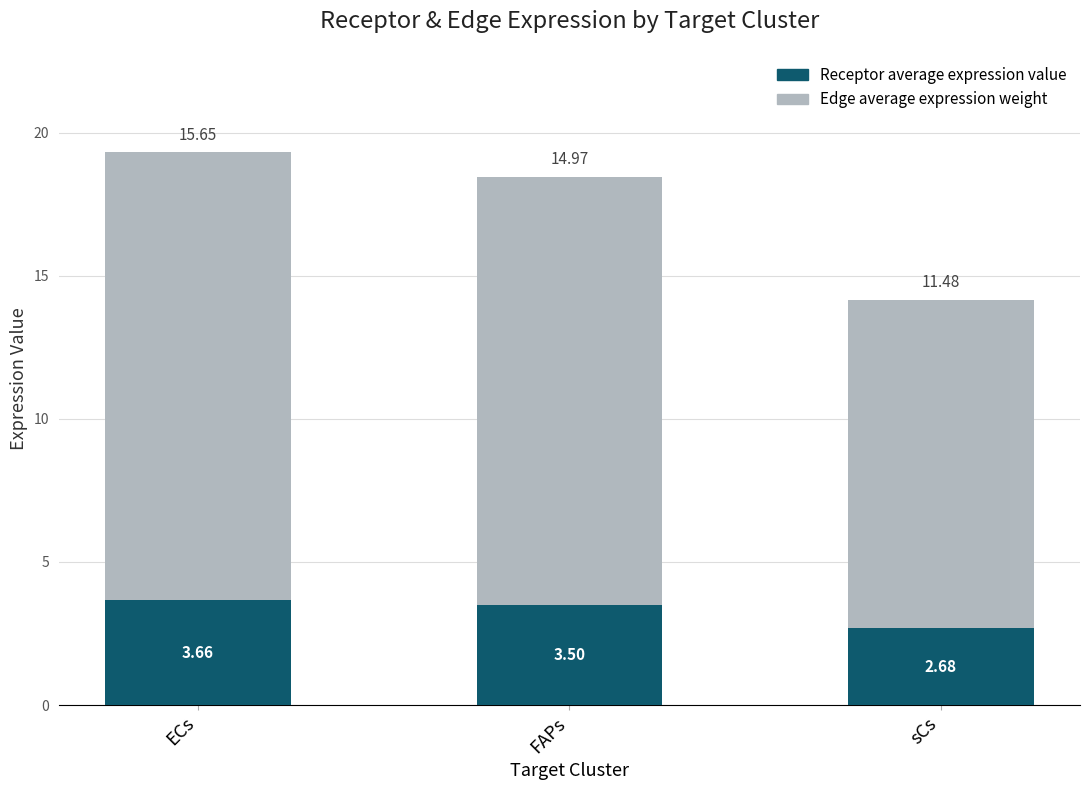

Count the Receptor average expression value values in the range 2 to 3.

1